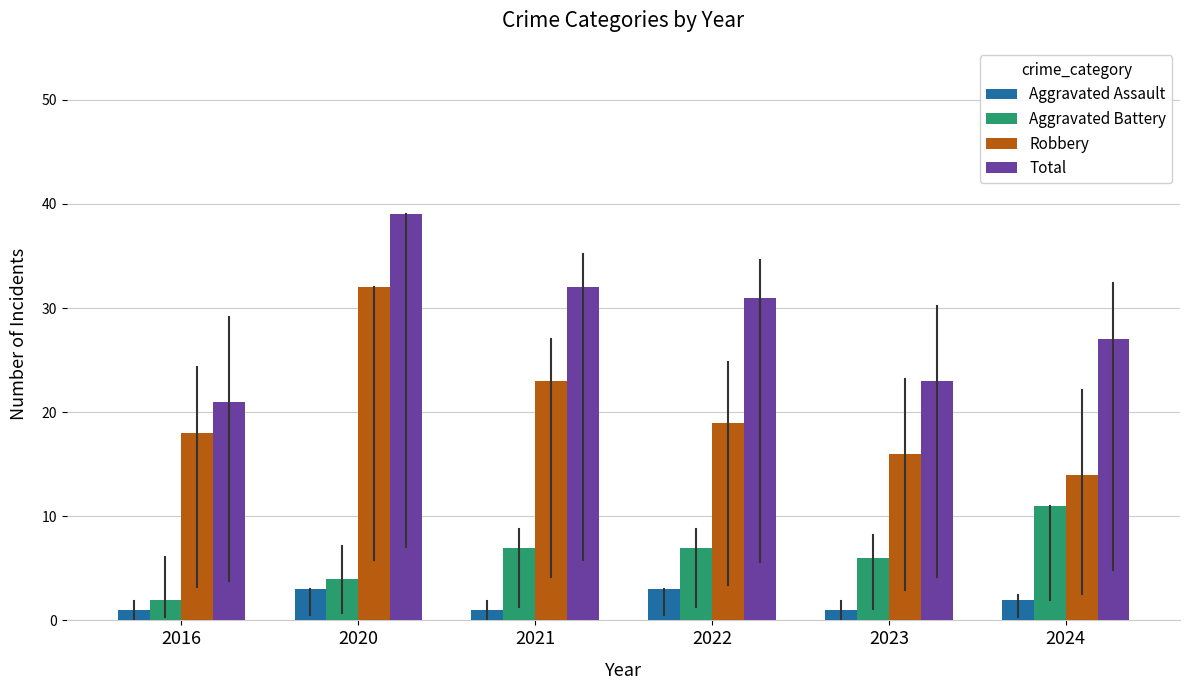

The value of Robbery at 2022 is 19. True or false?

True